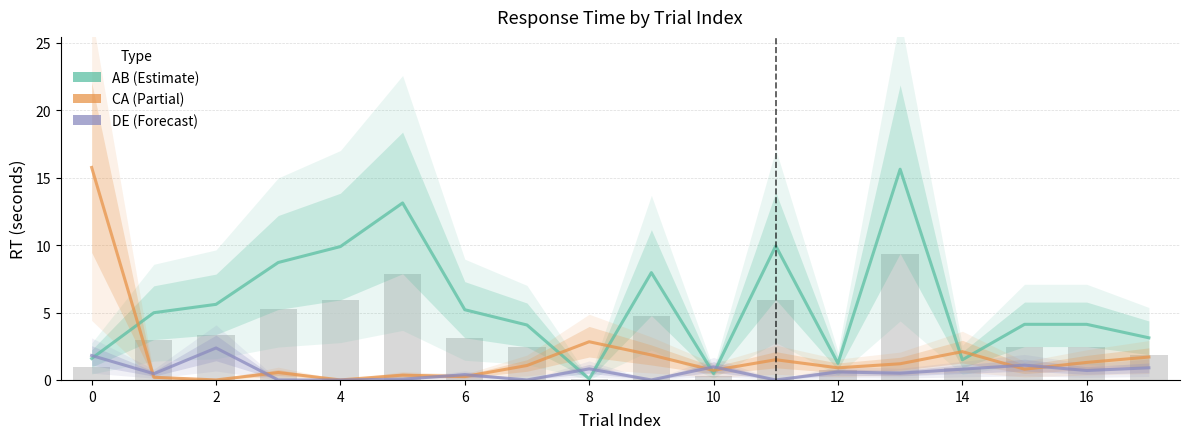

What is the sum of all AB_RT values?

101.4